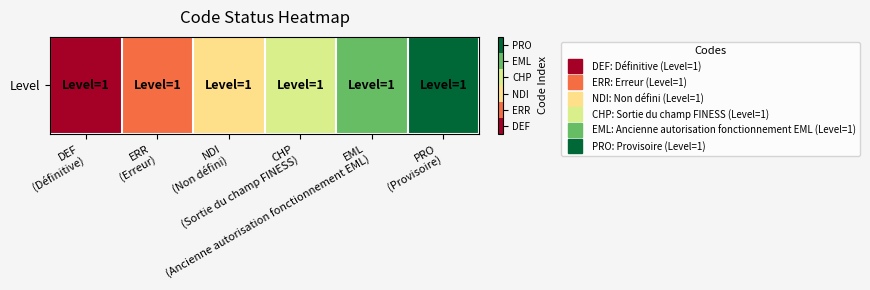

How many data points are less than 4?

3